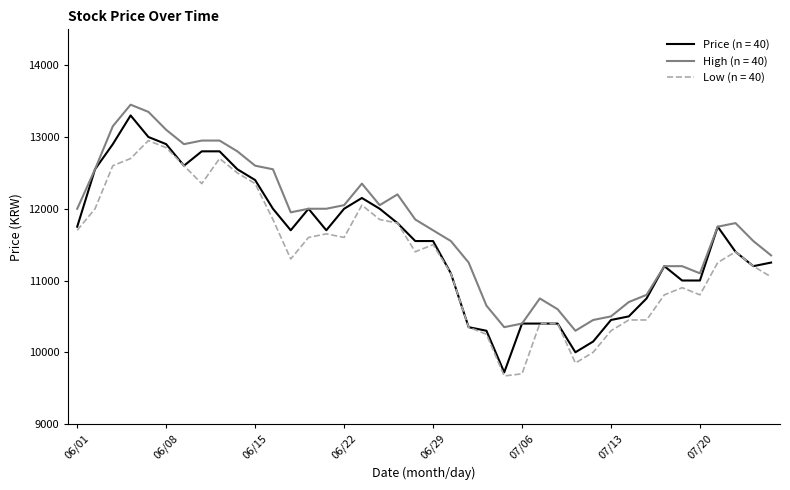

How many lines are shown in the chart?

3